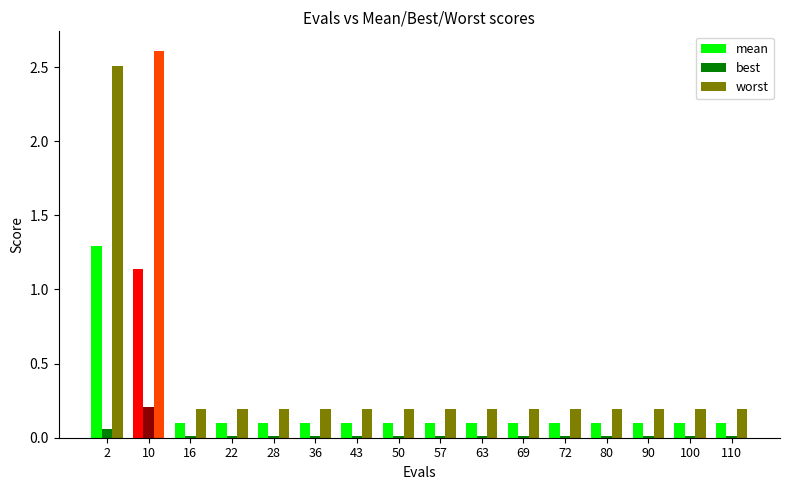

True or false: mean has a value of 0.1 at 63.

True